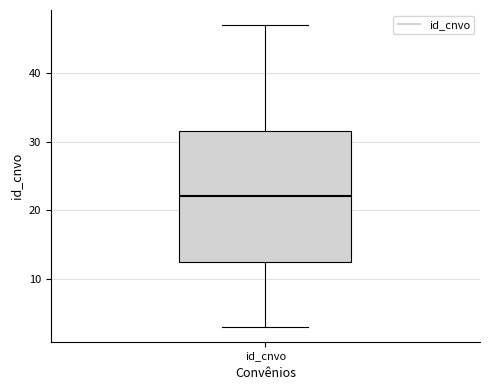

Transcribe this box plot: give where the median line is, the range the box spans, and where the two whiskers end, as read against the y-axis. The values are not printed on the chart, so give them approximately, as read against the axis.

median 22, box 13 to 32, whiskers 3 to 47